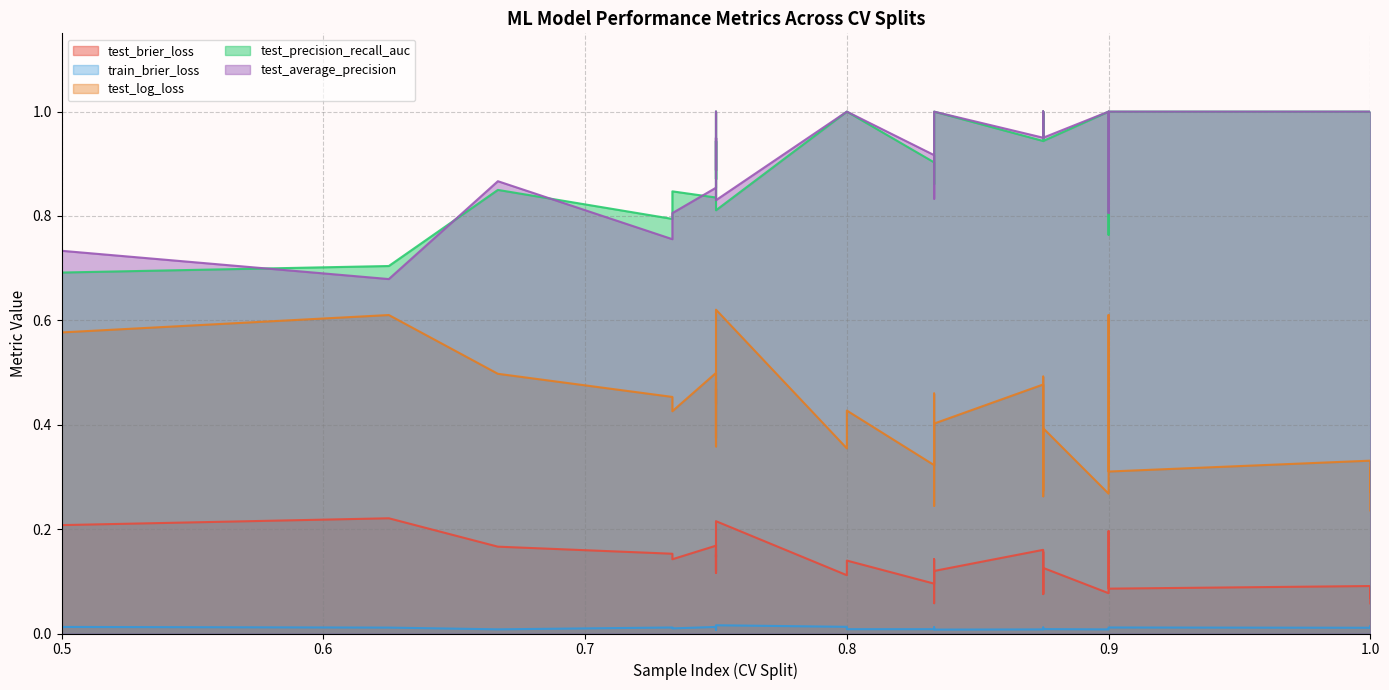

Count the number of categories in the chart.

40